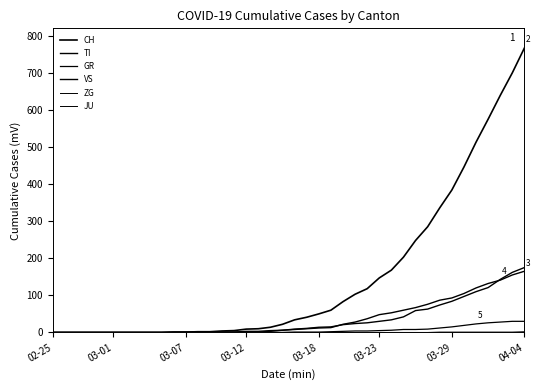

Where is TI nearest to the value 82?

32